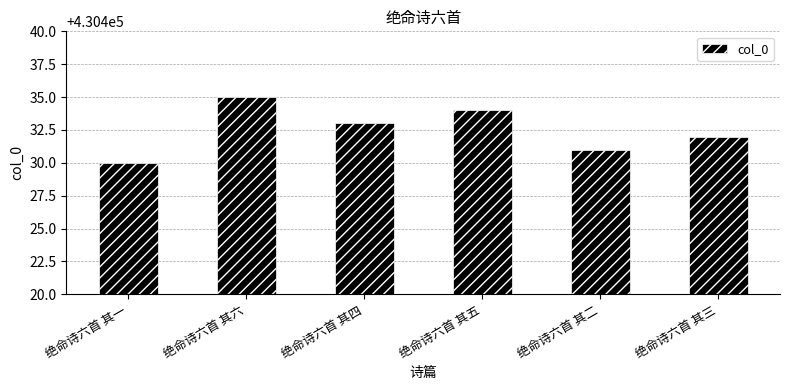

List the labels in order of value, smallest first.

绝命诗六首 其一, 绝命诗六首 其二, 绝命诗六首 其三, 绝命诗六首 其四, 绝命诗六首 其五, 绝命诗六首 其六